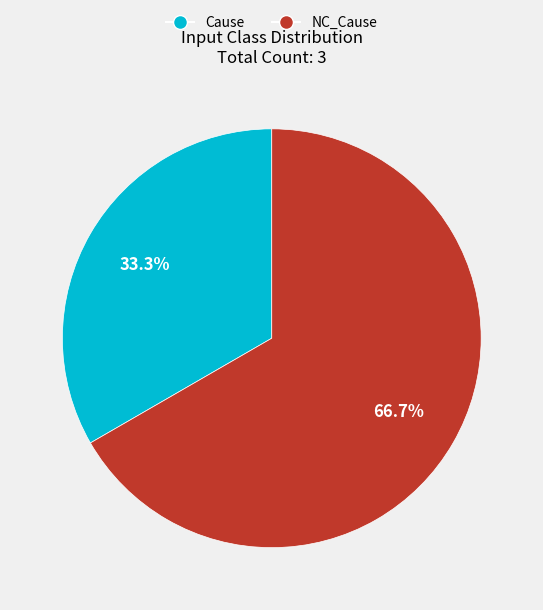

Between NC_Cause and Cause, which is larger?

NC_Cause